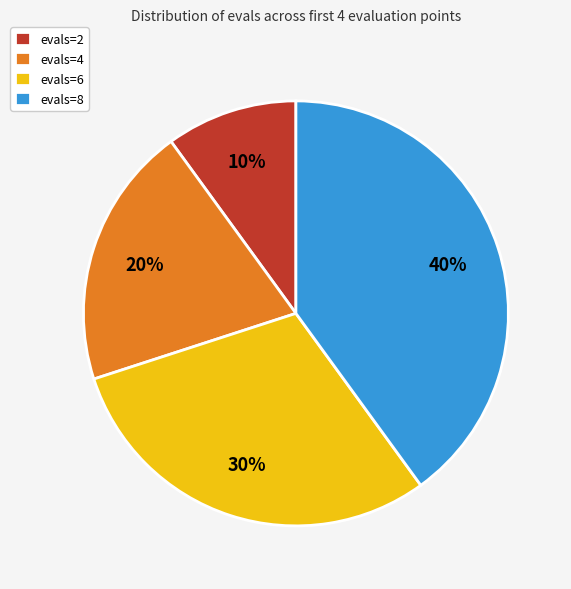

To the nearest percent, what is the difference between the evals=6 and evals=4 slice percentages?

10%